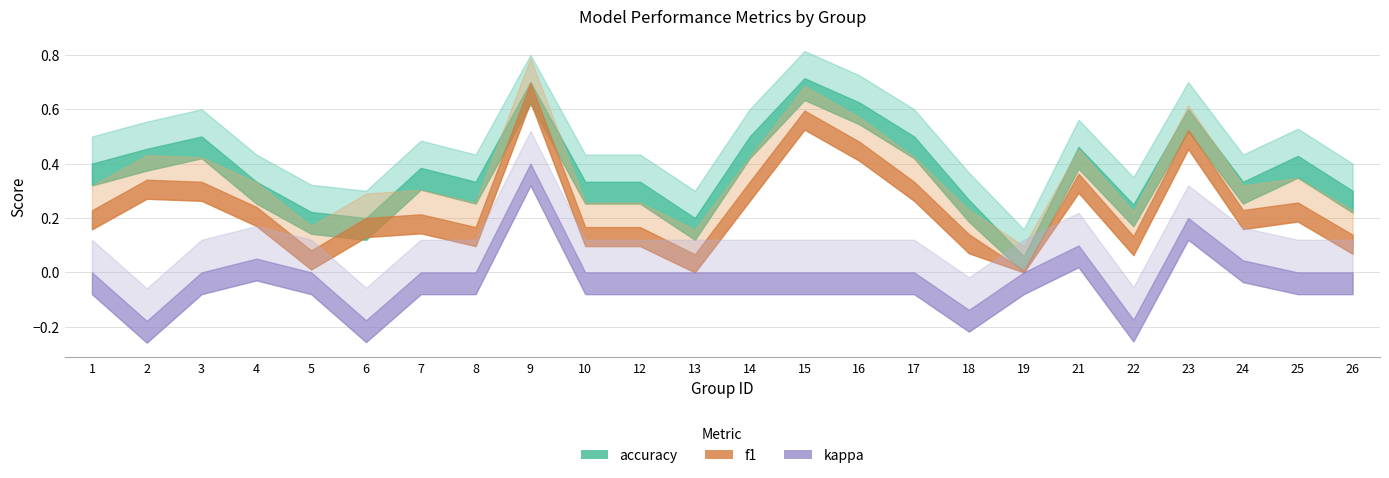

How many lines are shown in the chart?

3